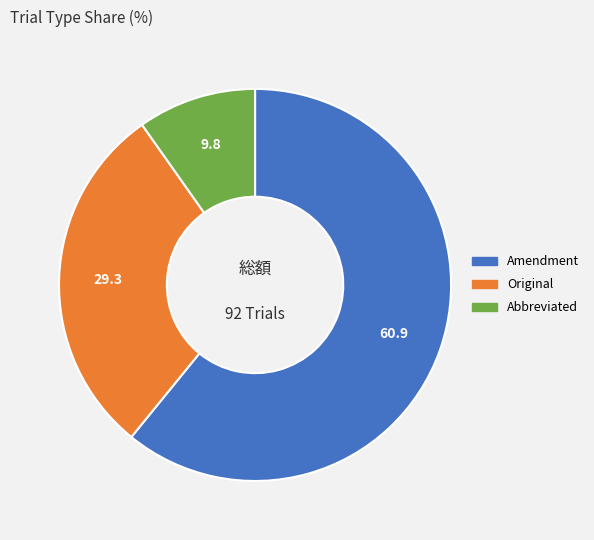

True or false: Original accounts for 17% of the total.

False